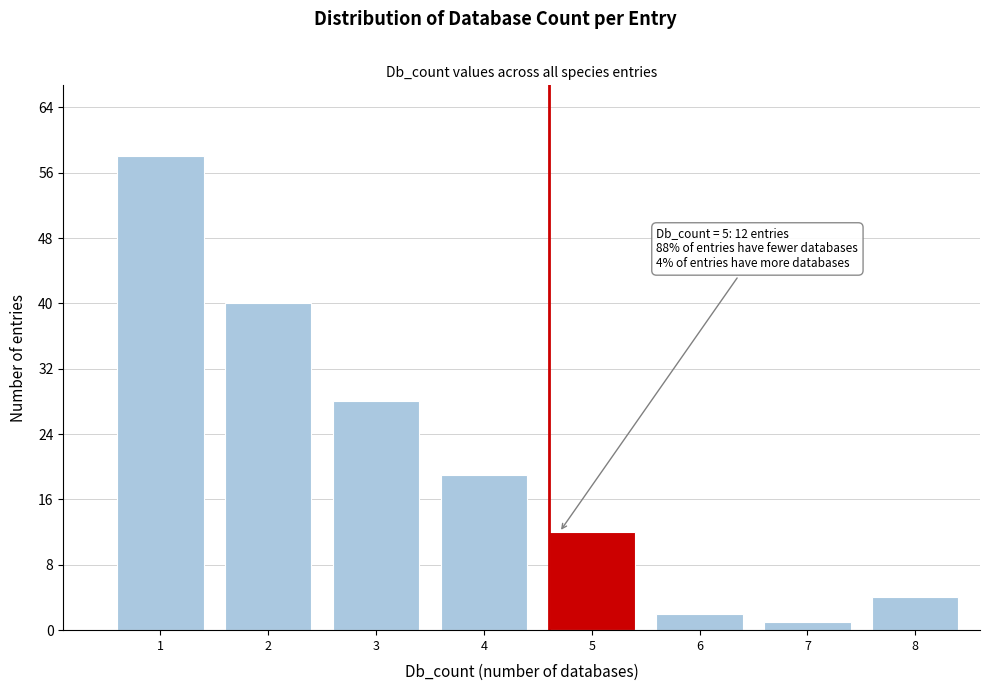

Reading left to right, what are all the values shown in this chart?

58	40	28	19	12	2	1	4